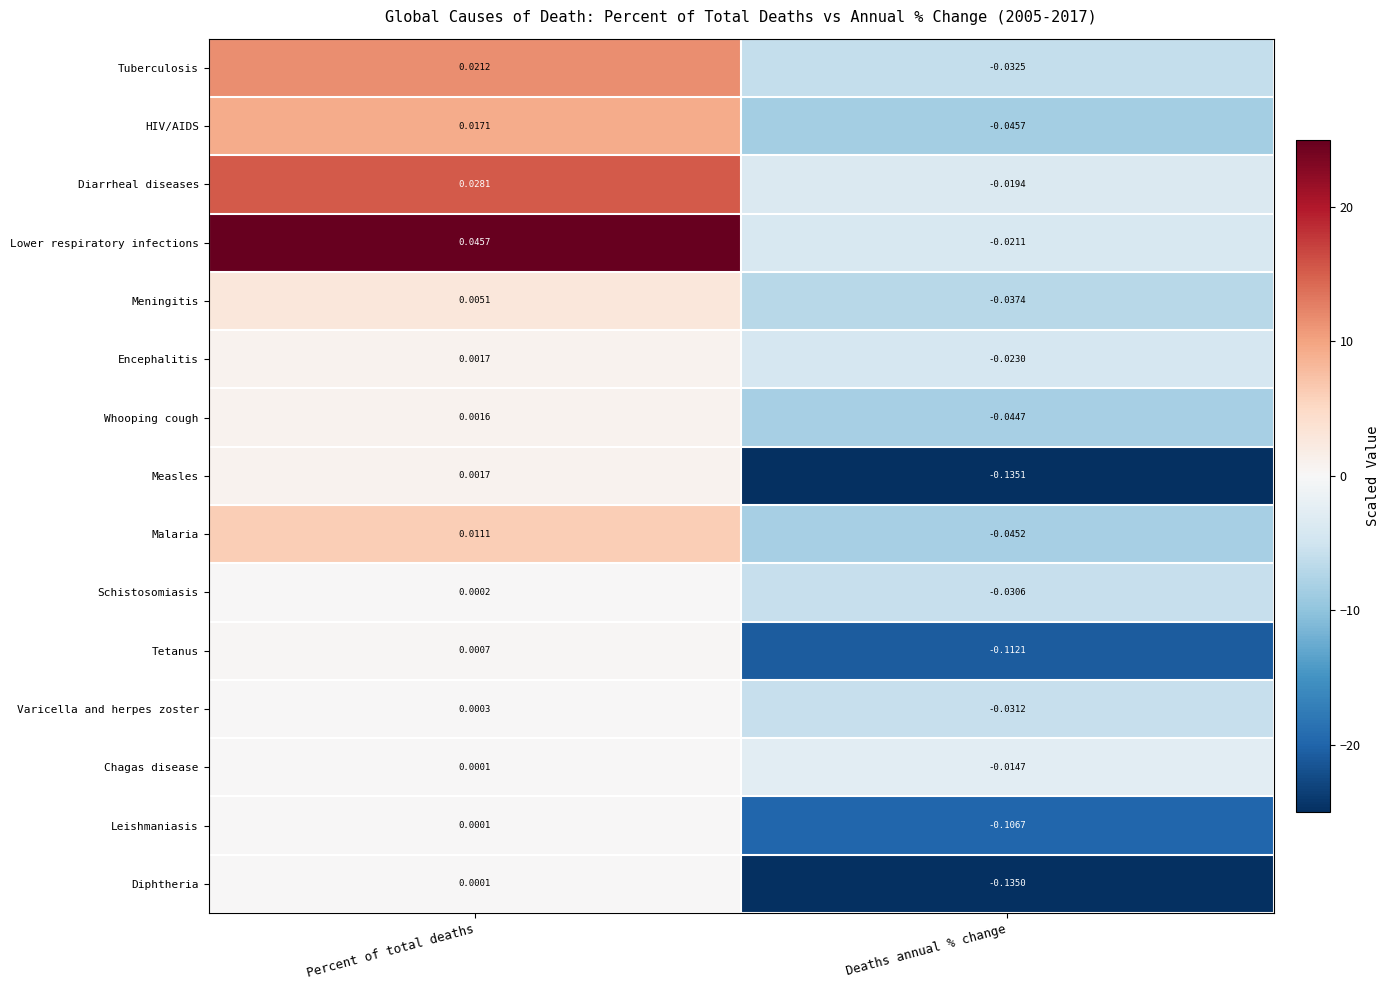

Which series has the widest spread of values?

Measles